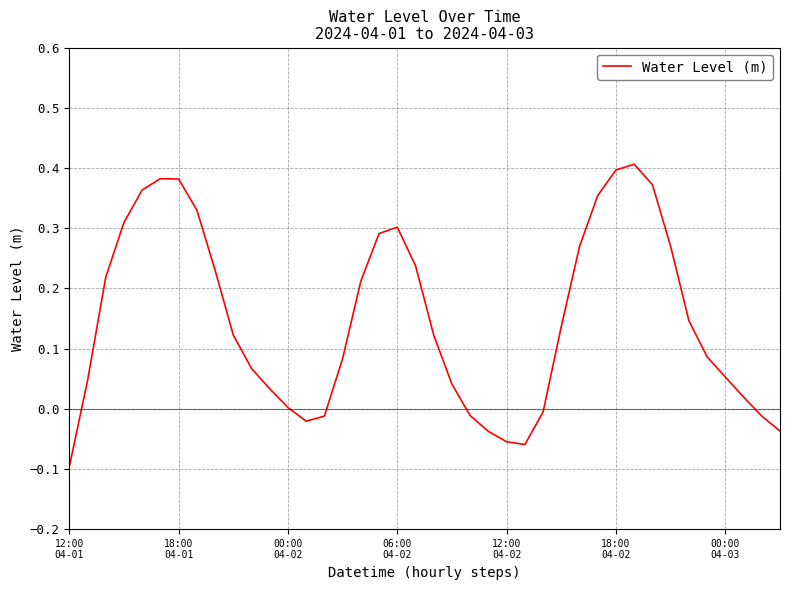

What is the difference between the maximum and minimum values?

0.5